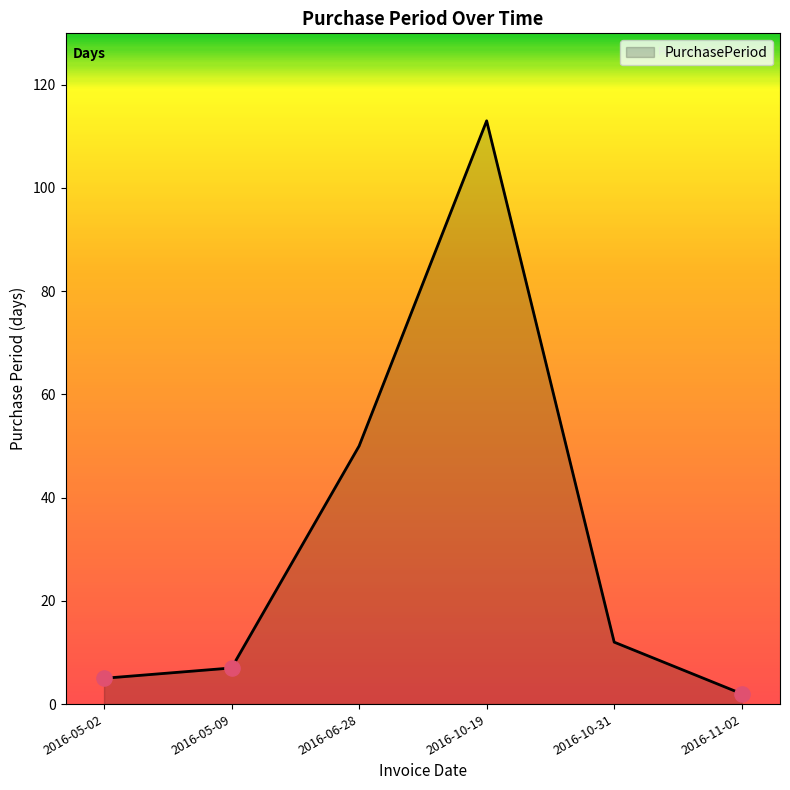

What is the change in value from 2016-05-02 to 2016-11-02?

-3